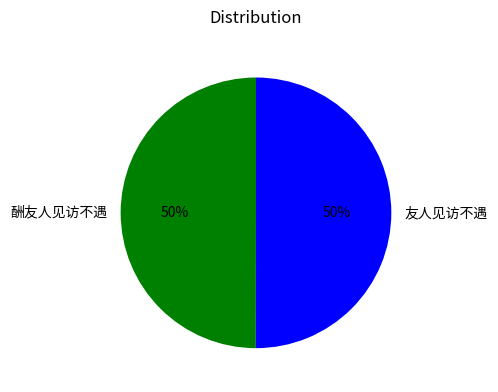

Combined, do 友人见访不遇 and 酬友人见访不遇 account for over 50%?

Yes